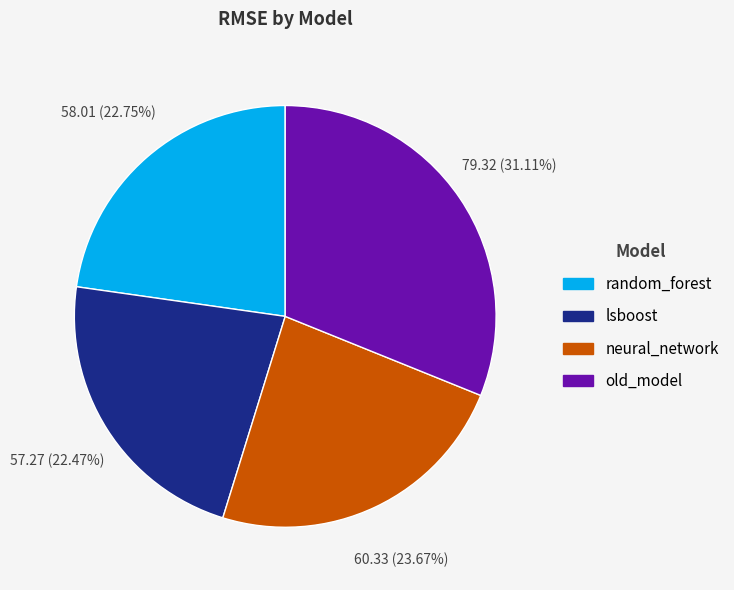

To the nearest percent, what percentage of the pie is old_model?

31%